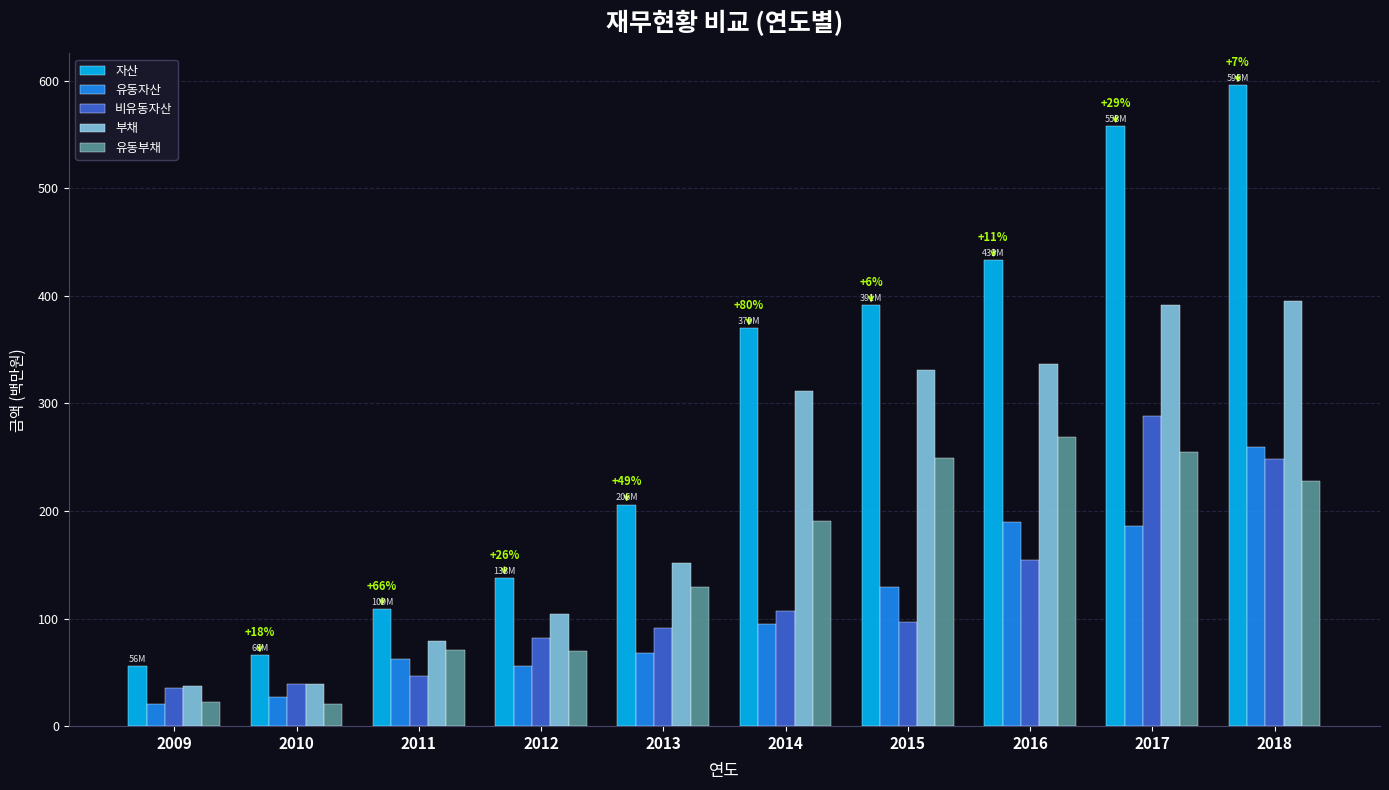

At how many categories does at least one series exceed 301?

5